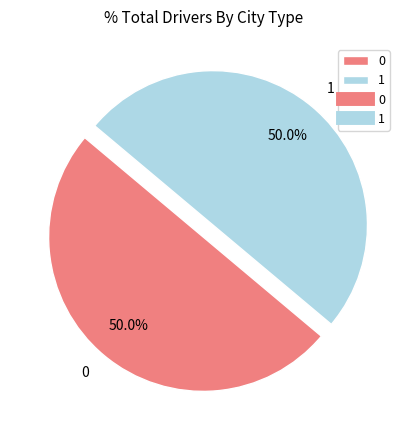

What percentage do 0 and 1 together represent?

100.0%